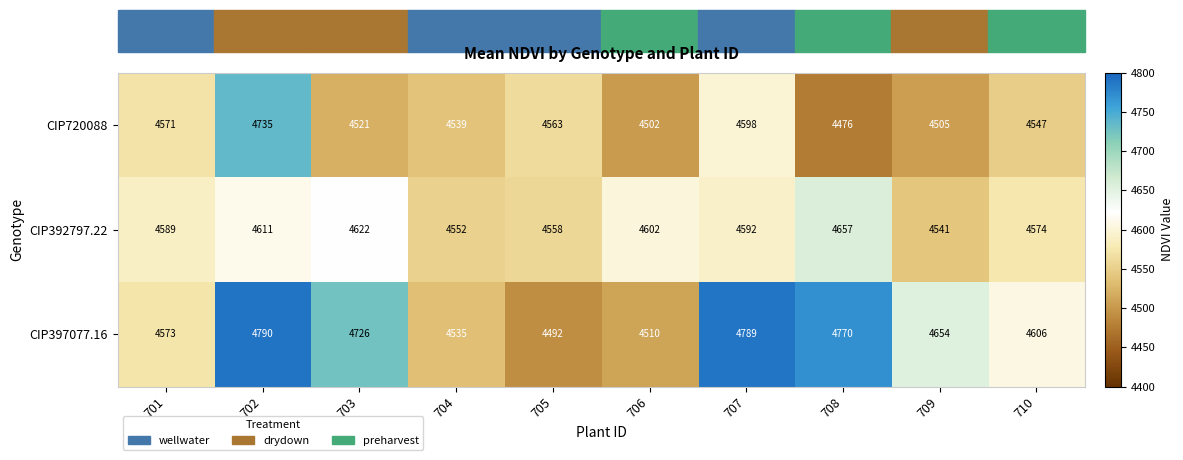

What is the greatest value displayed?

4790